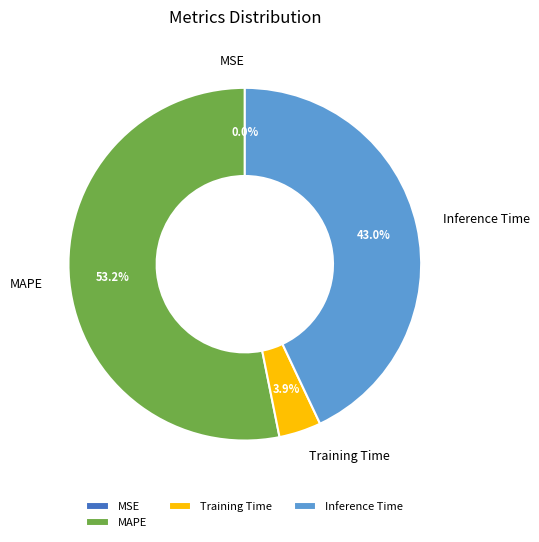

Which category has the biggest portion of the pie?

MAPE